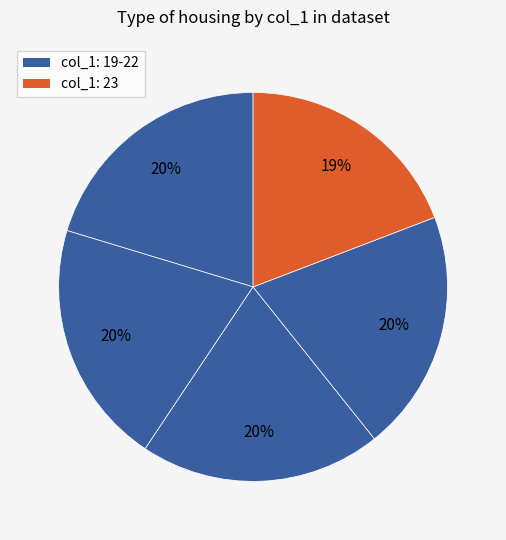

How many segments does this pie chart have?

5